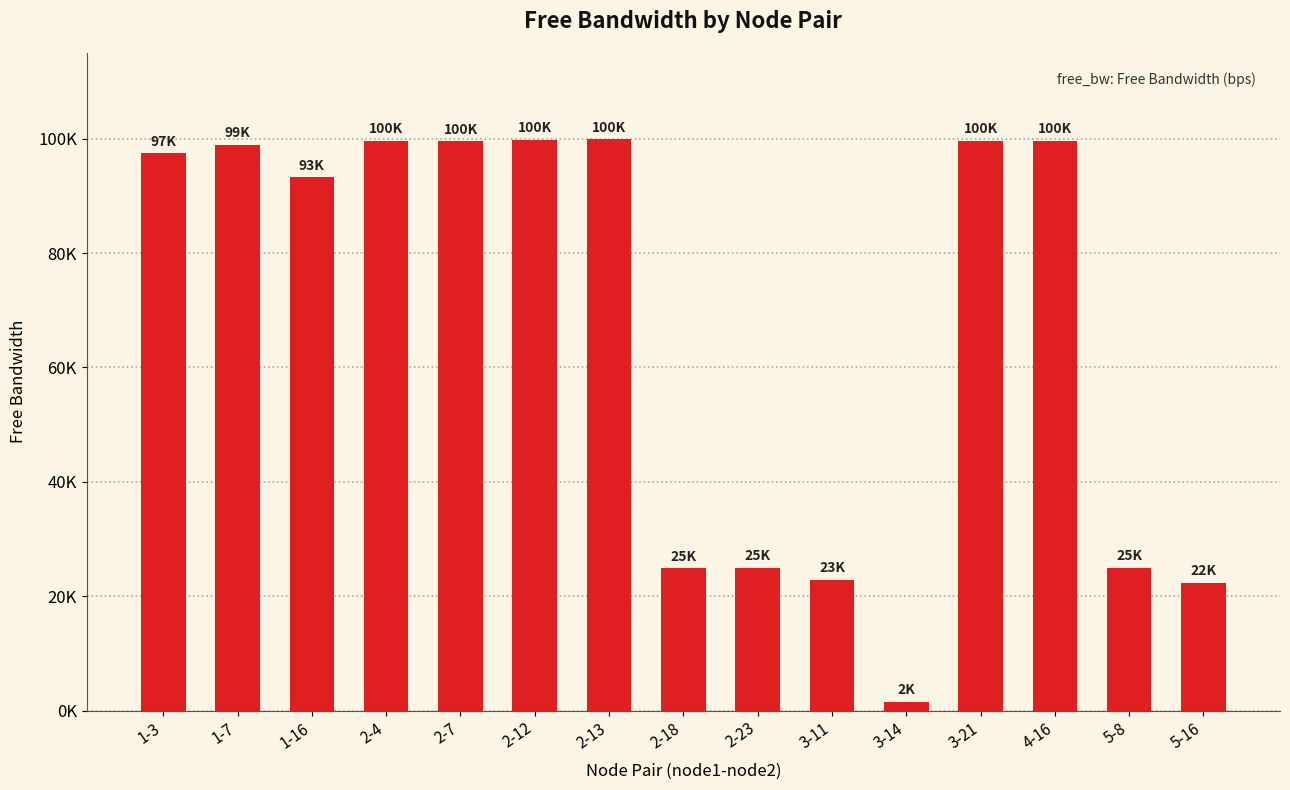

List the labels in order of value, smallest first.

3-14, 5-16, 3-11, 2-18, 2-23, 5-8, 1-16, 1-3, 1-7, 2-7, 4-16, 2-4, 3-21, 2-12, 2-13